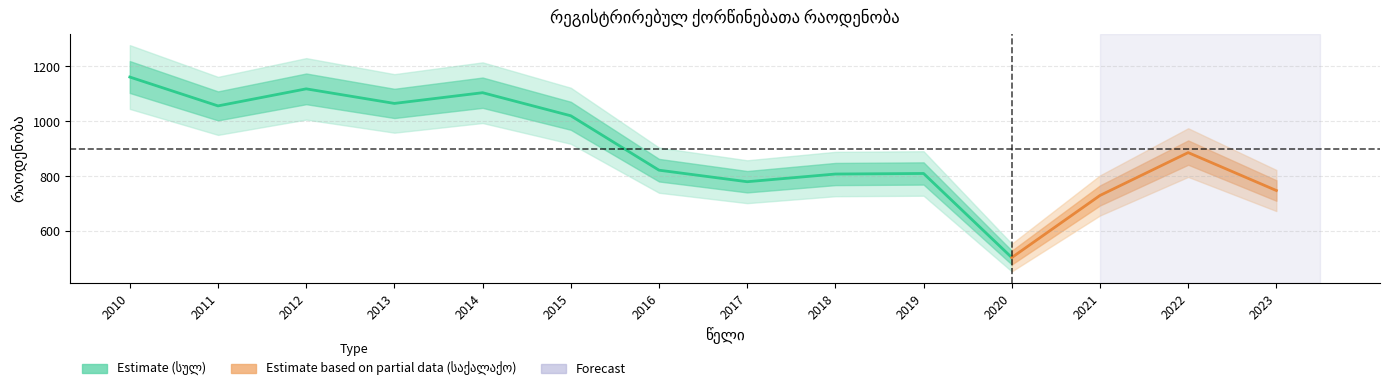

What is the greatest value displayed?

1161